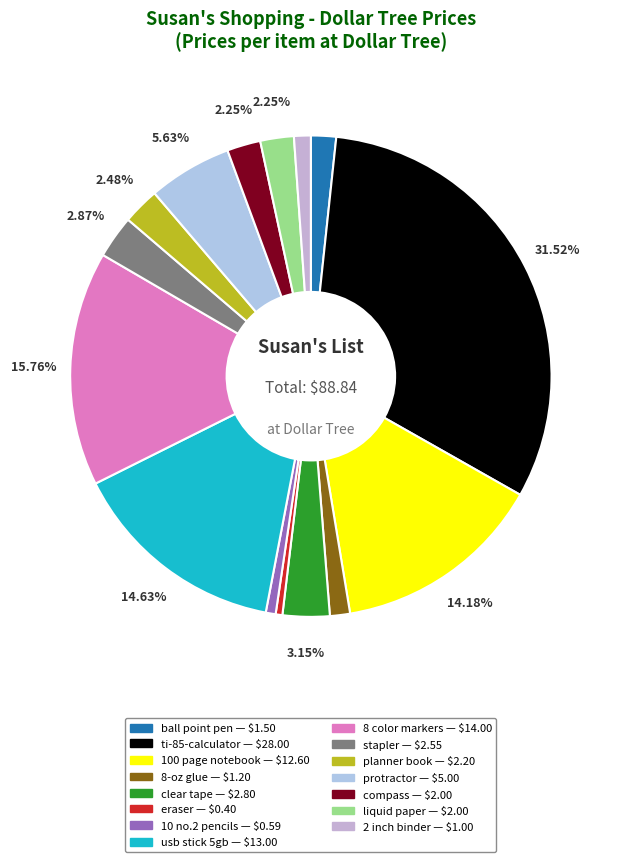

What is the ratio of the value at 2 inch binder to the value at clear tape?

0.4